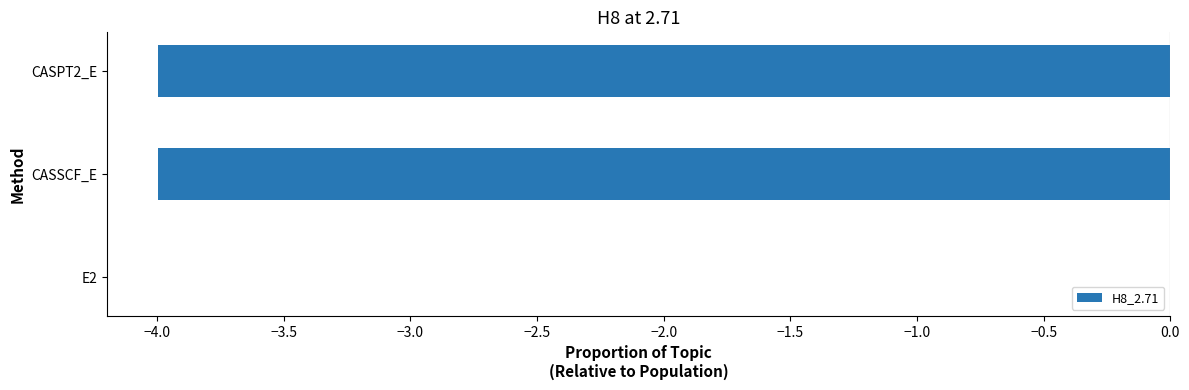

Where is the data nearest to the value -1?

E2